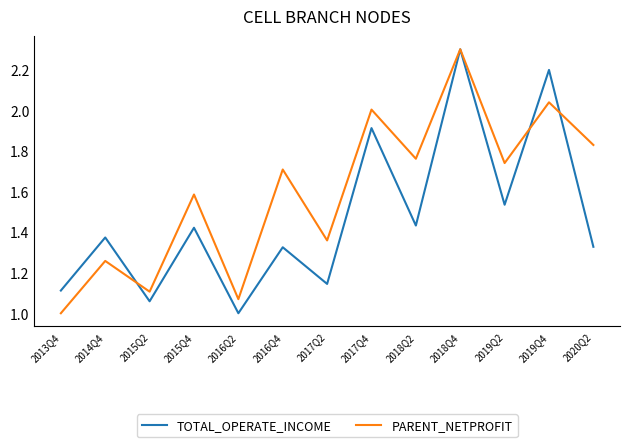

What is the maximum value shown in the chart?

2.3